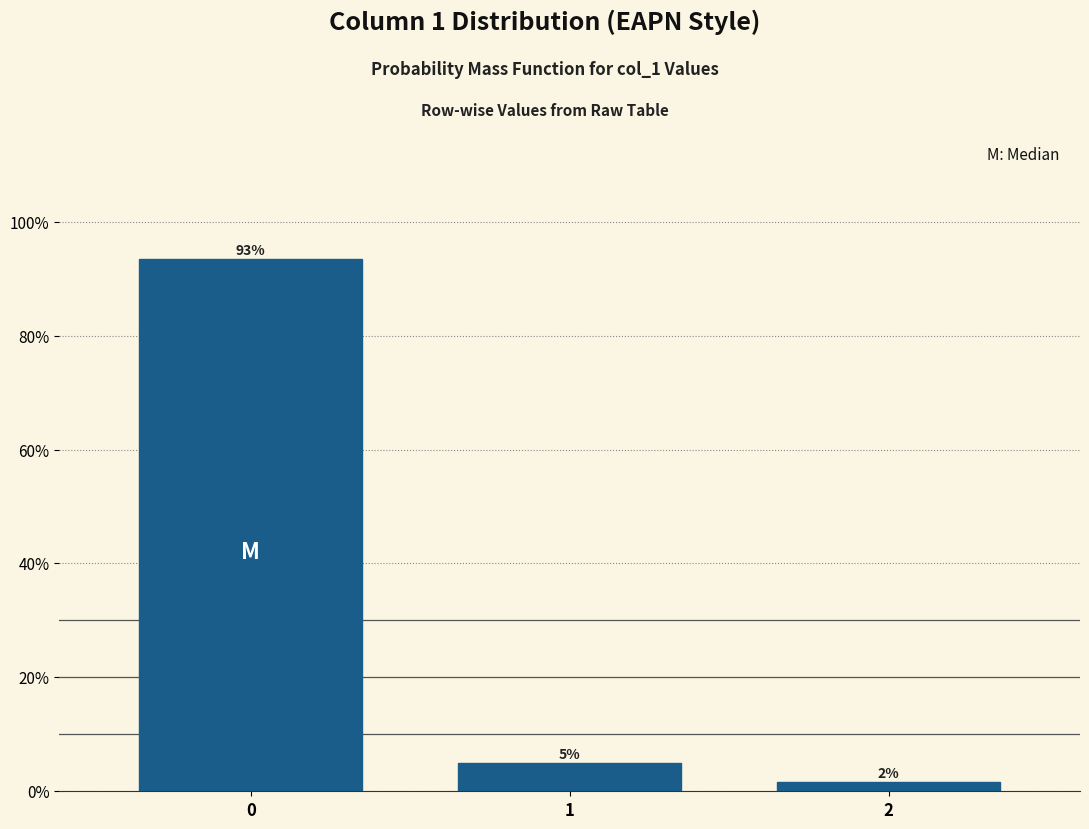

What is the value of the 2nd bar from the left?

5.0